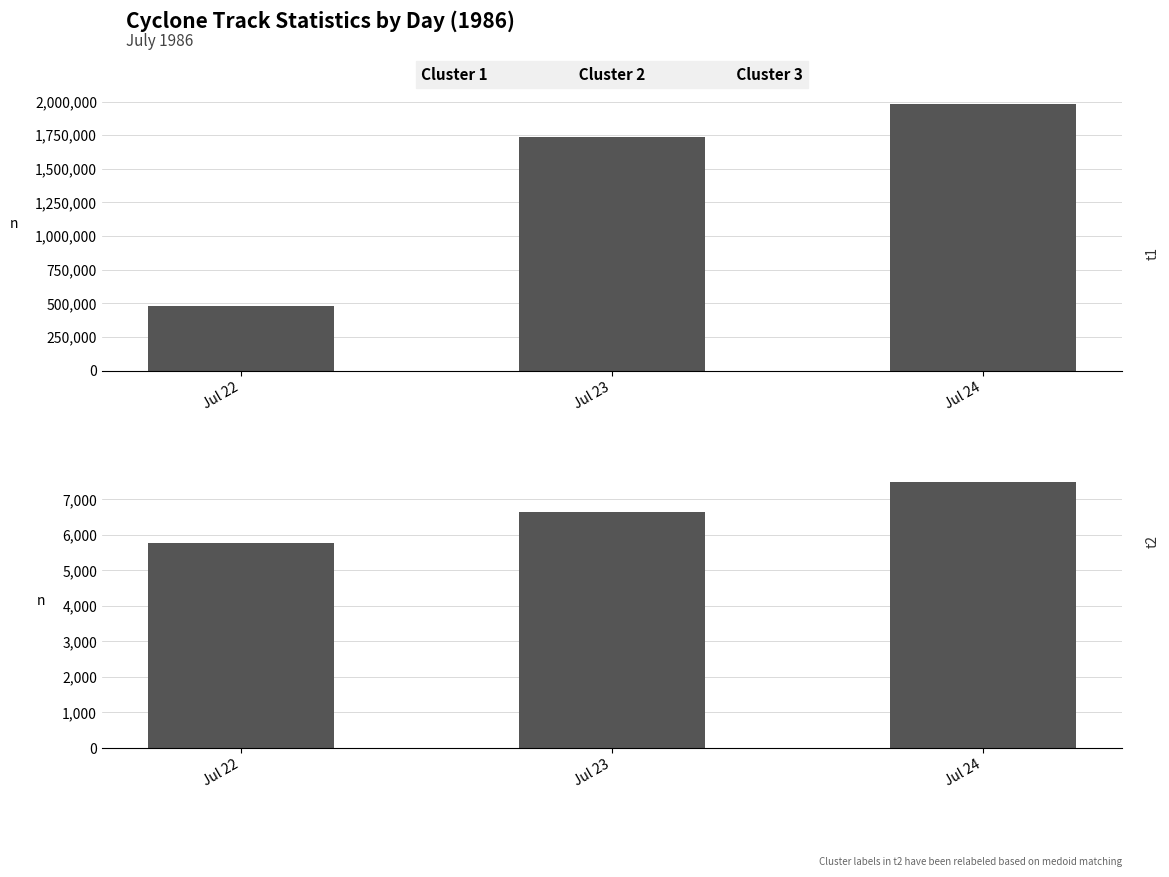

What is the average value of the precipArea series?

6643